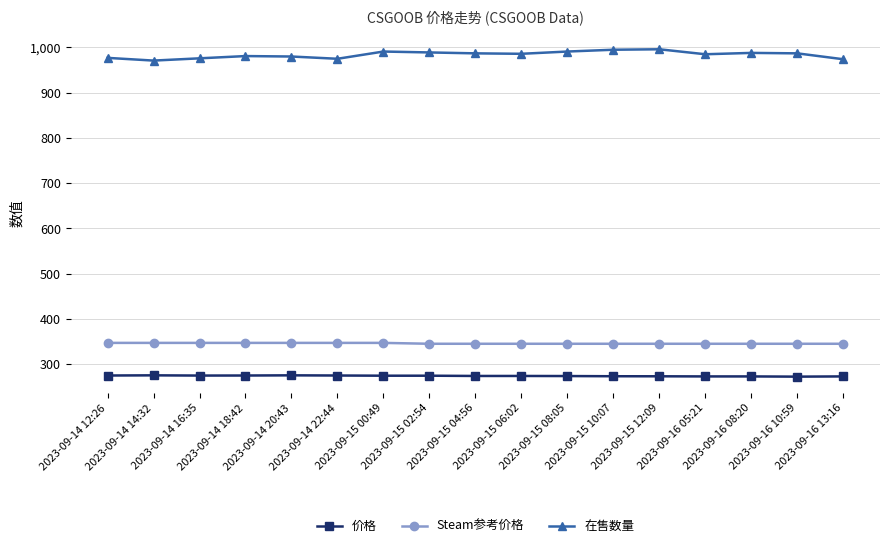

True or false: 价格 and Steam参考价格 cross at least once.

False